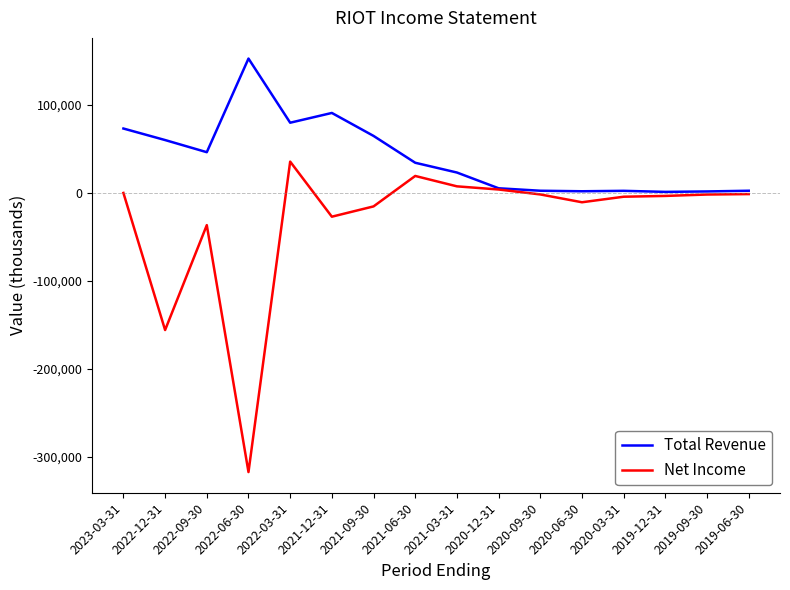

Which label corresponds to the smallest value in the chart?

2022-06-30